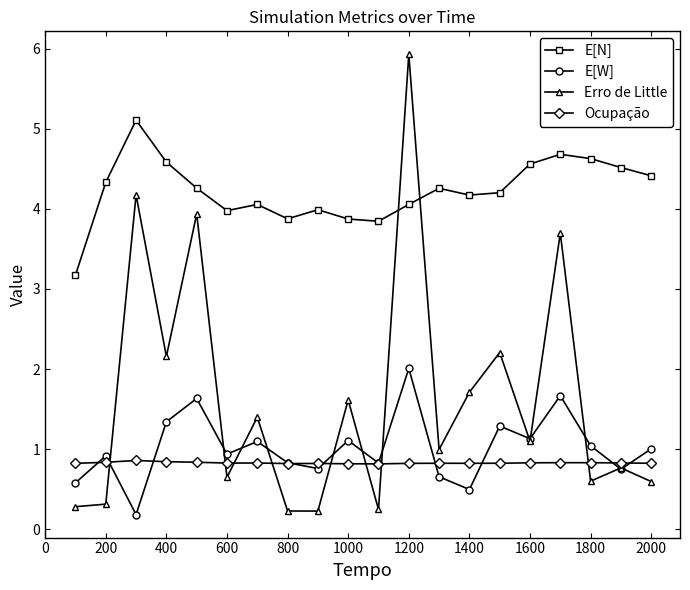

Which series has the largest total across all categories?

E[N]